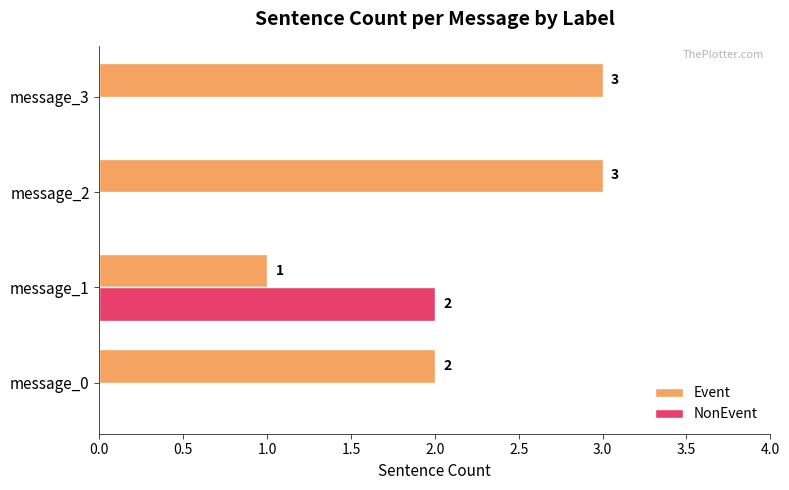

Which series has the largest total across all categories?

Event